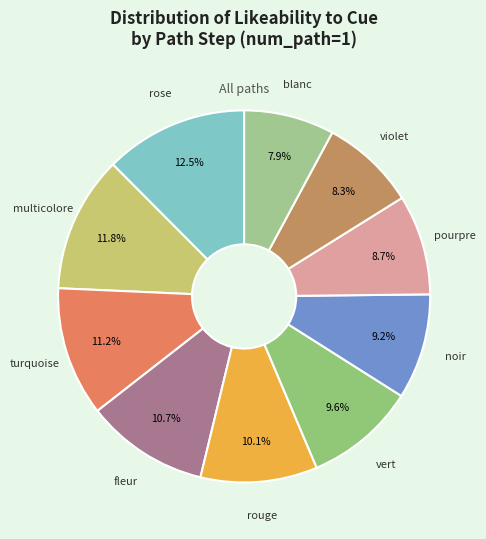

Count the number of slices in the pie.

10